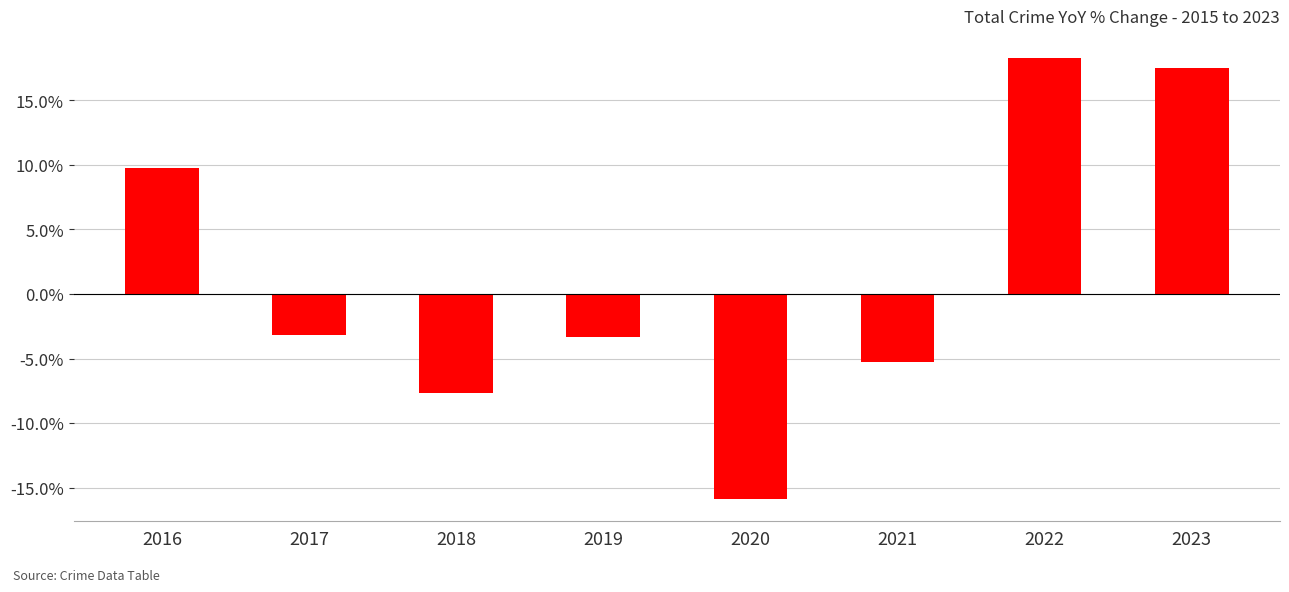

What is the value of the 6th bar from the left?

-5.3